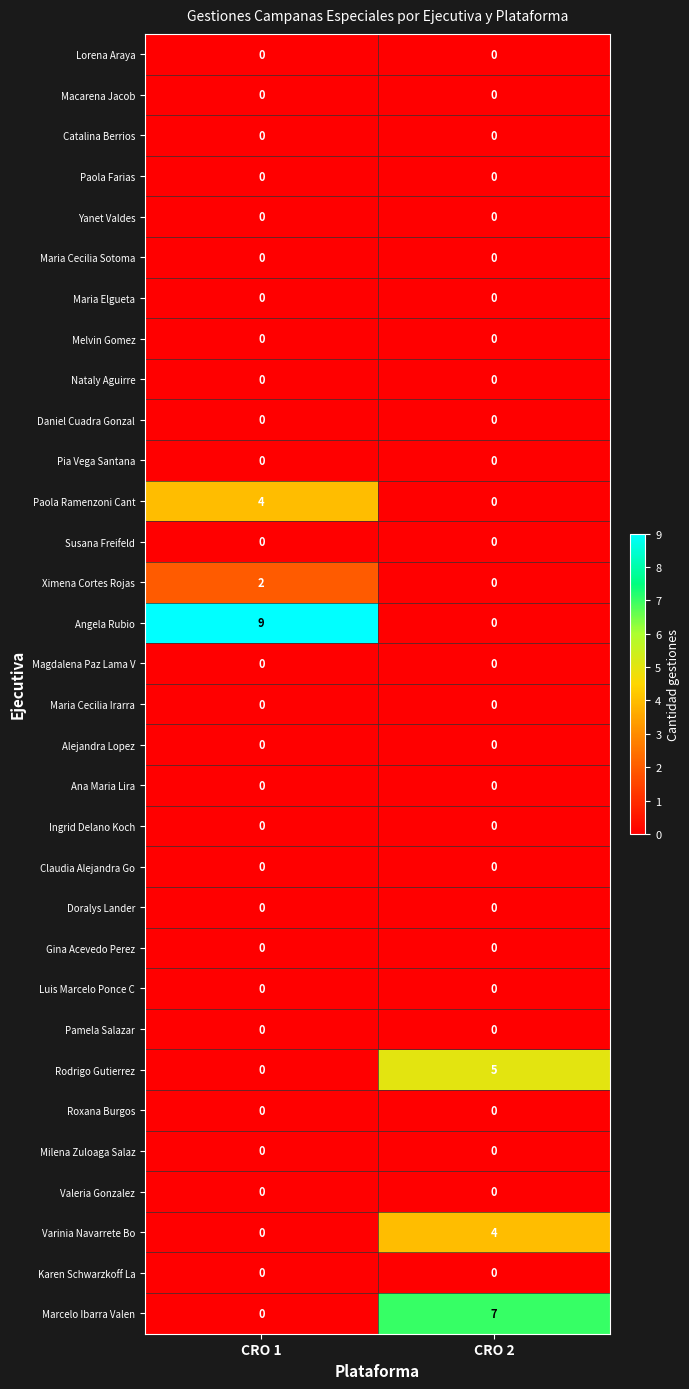

The value of Paola Ramenzoni Cant at CRO 1 is 6. True or false?

False